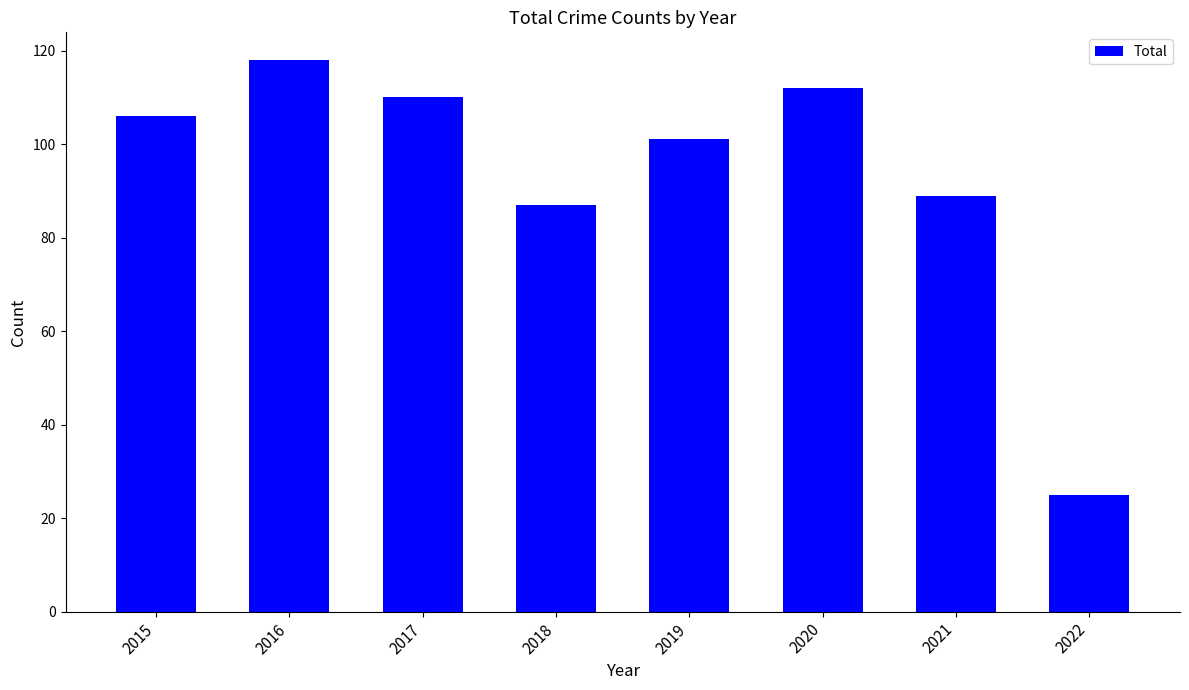

Is it true that the value at 2020 is 112?

True